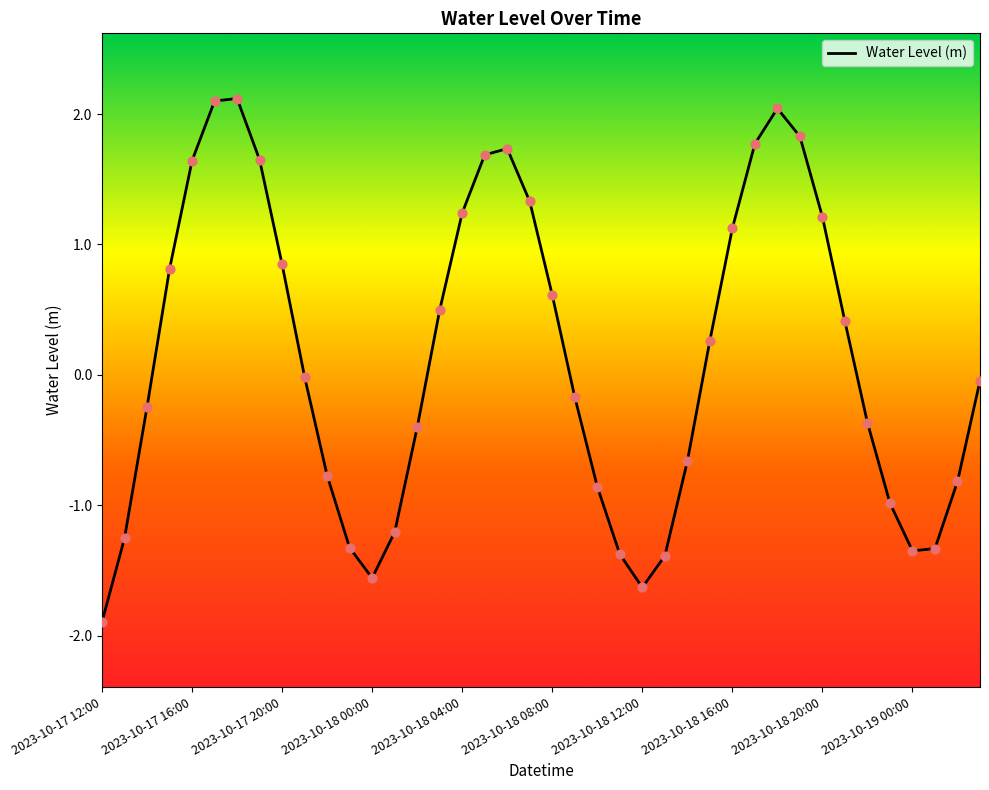

What is the difference between the maximum and minimum values?

4.0